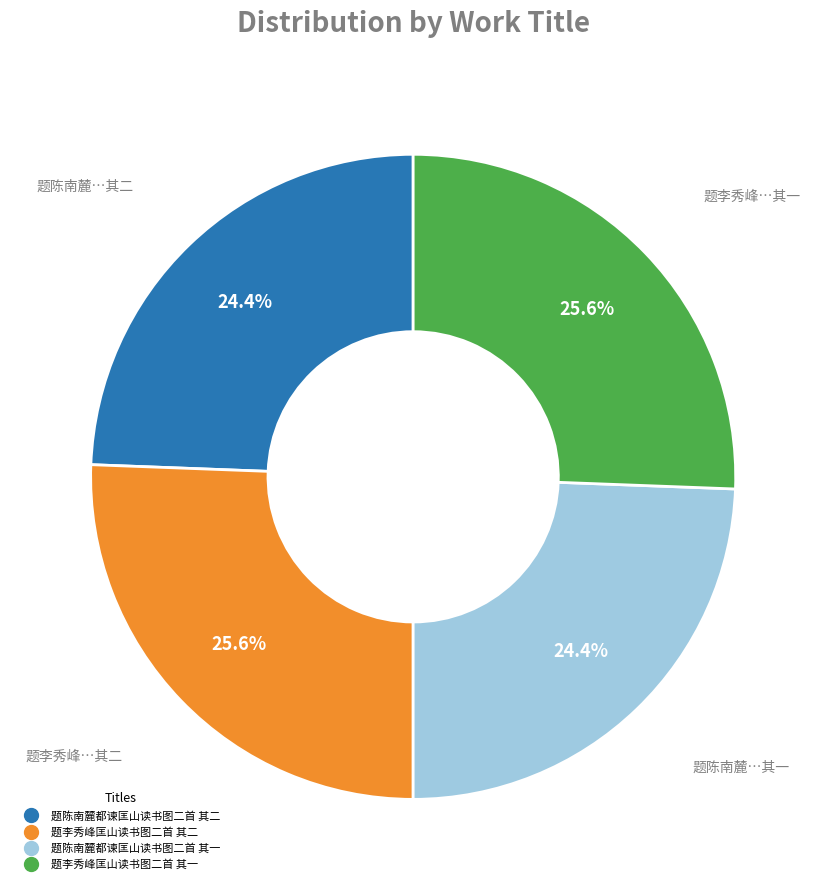

Is 题李秀峰匡山读书图二首 其二 the majority of the pie?

No